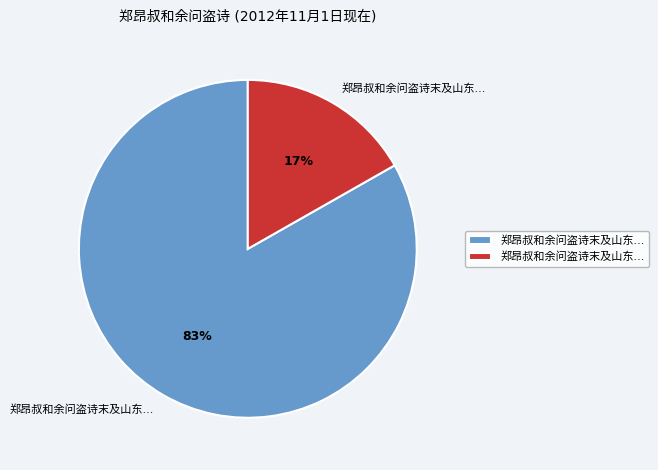

Is there a majority slice in this chart?

Yes